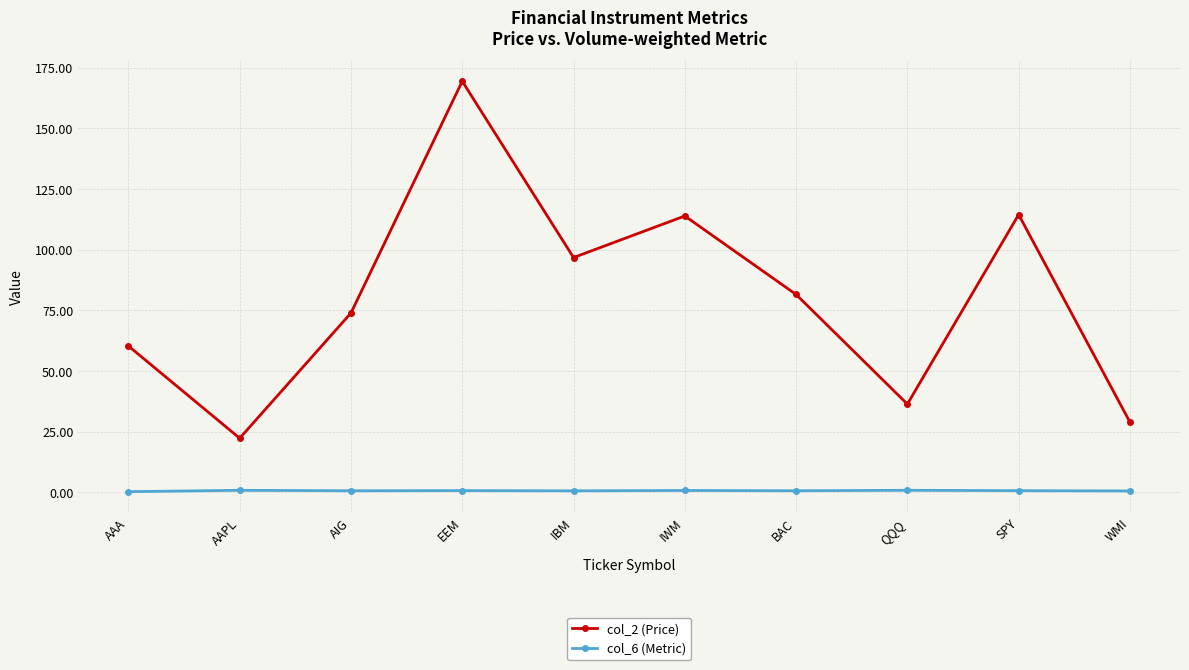

What is the label of the 8th point from the right?

AIG